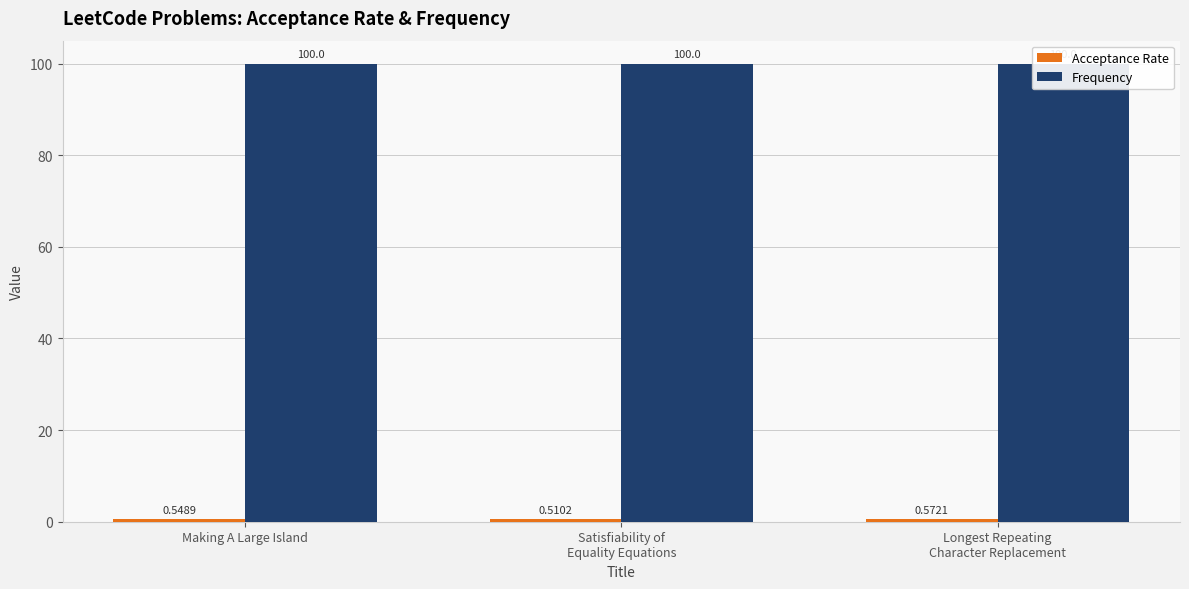

Rank the categories by Acceptance Rate value from lowest to highest.

Satisfiability of
Equality Equations, Making A Large Island, Longest Repeating
Character Replacement